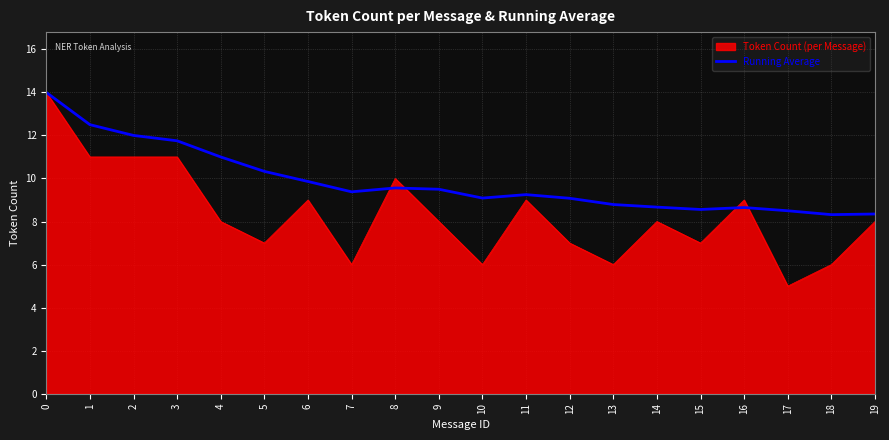

The Running Average series shows 8.3 at 18. True or false?

True